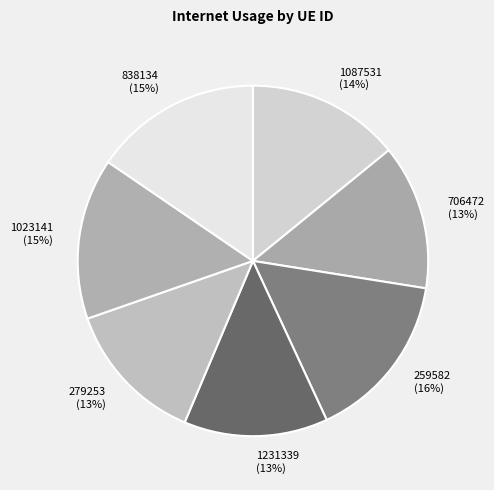

To the nearest percent, what is the average slice percentage?

14%